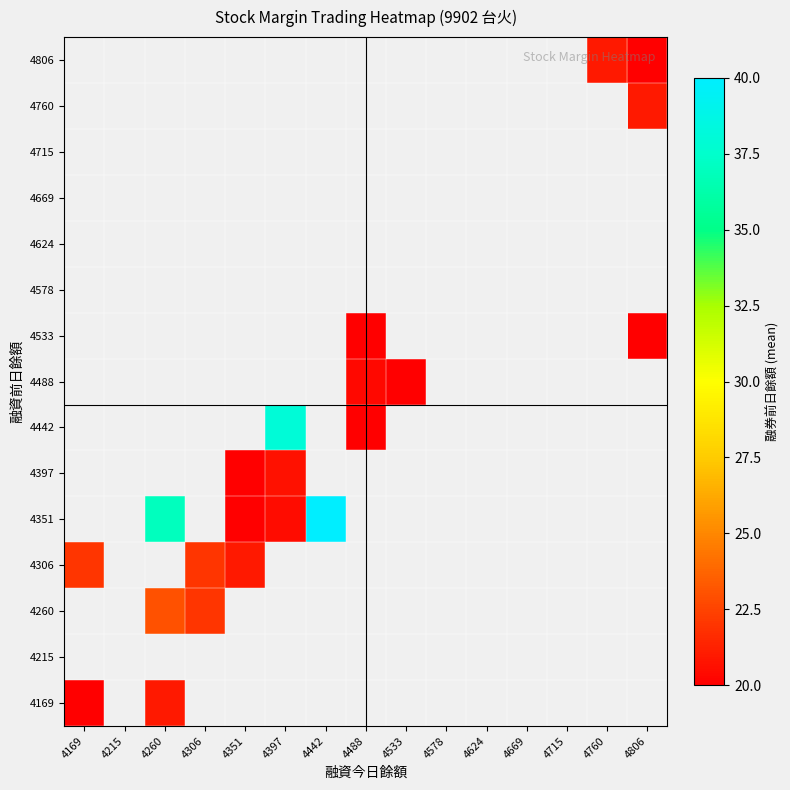

List the series in order of their overall mean, lowest first.

4169, 4215, 4260, 4306, 4351, 4397, 4442, 4488, 4533, 4578, 4624, 4669, 4715, 4760, 4806